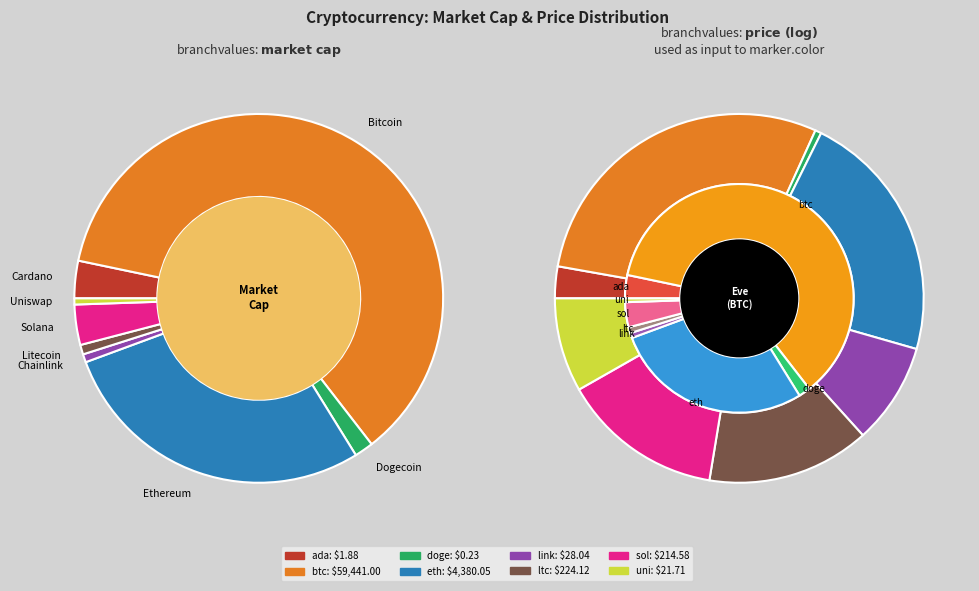

How many slices are in this pie chart?

8